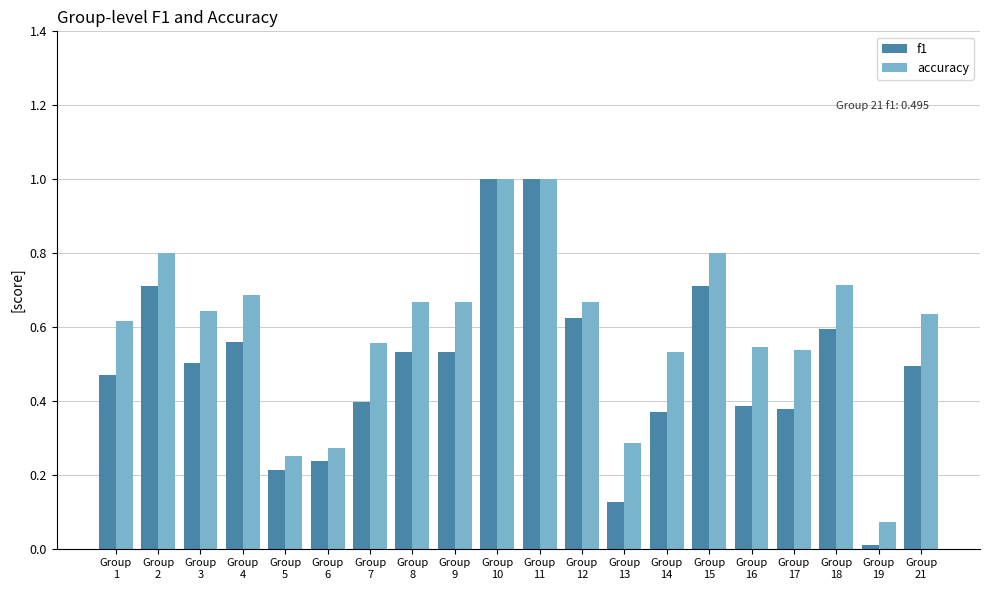

Which series has the widest spread of values?

f1